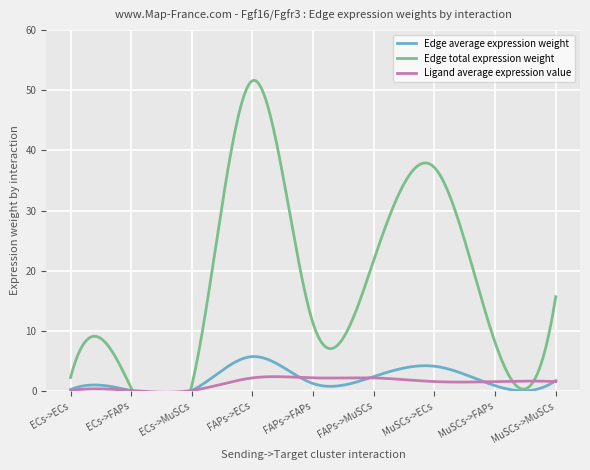

What is the total value across all series at ECs->ECs?

2.6